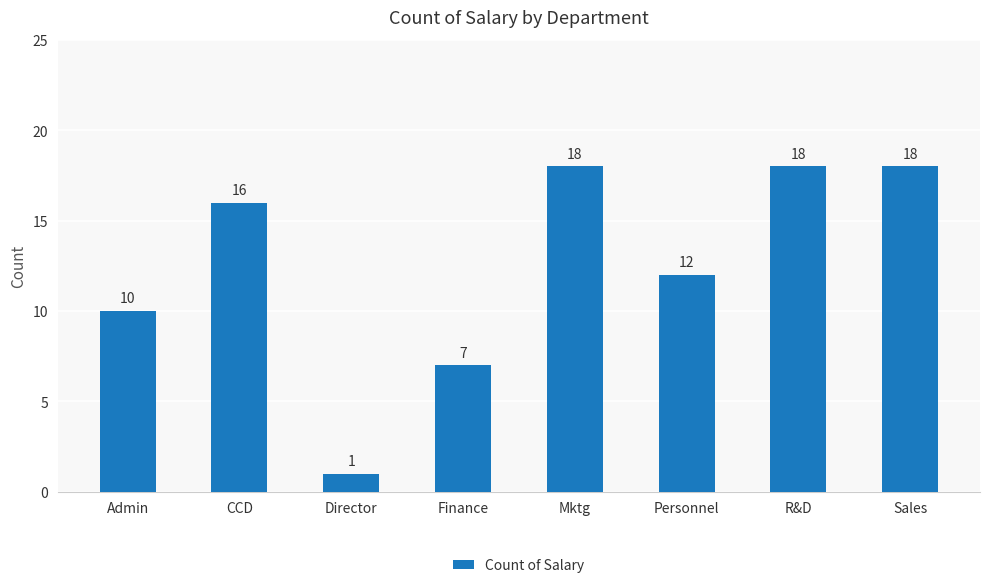

What is the change in value from Director to Sales?

+17